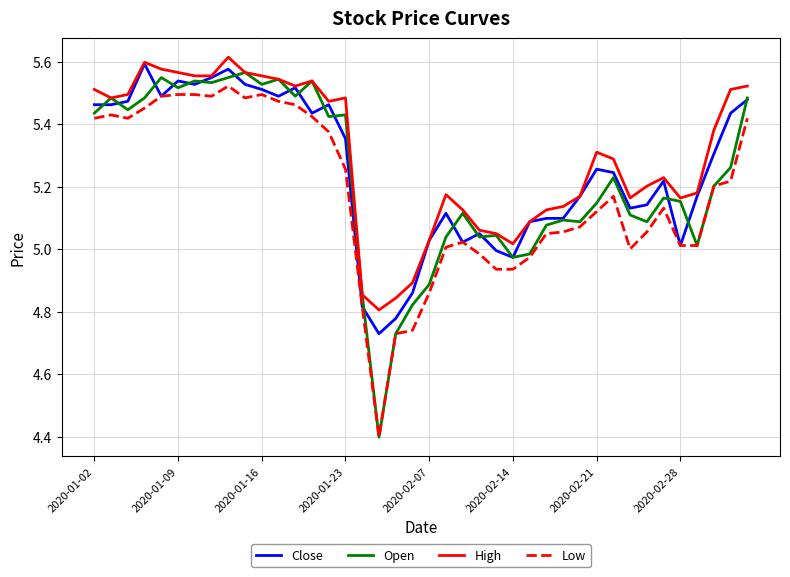

Which series has the largest range (max minus min)?

Open